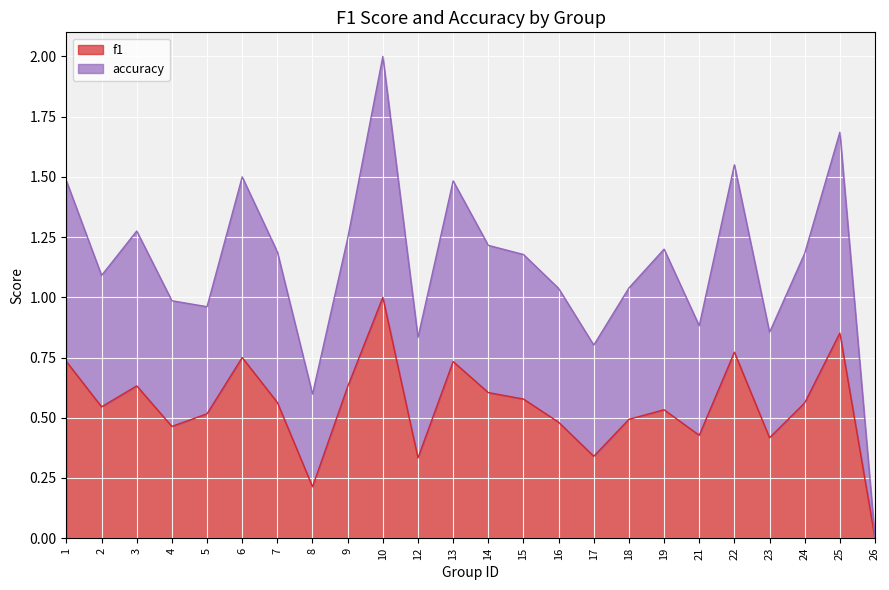

Which category has the lowest value across all series?

26